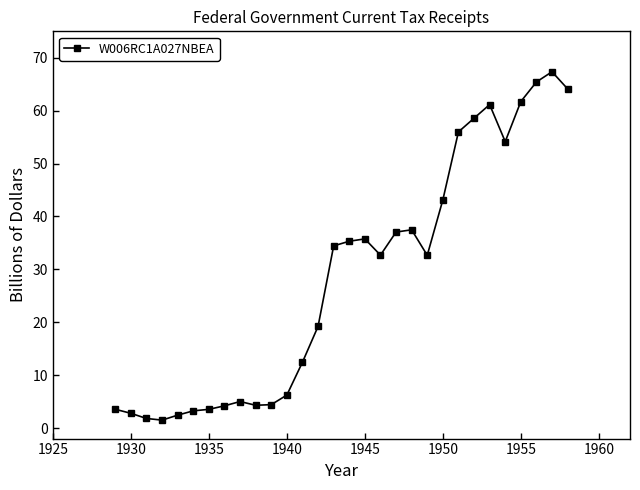

What is the difference between the maximum and minimum values?

65.9